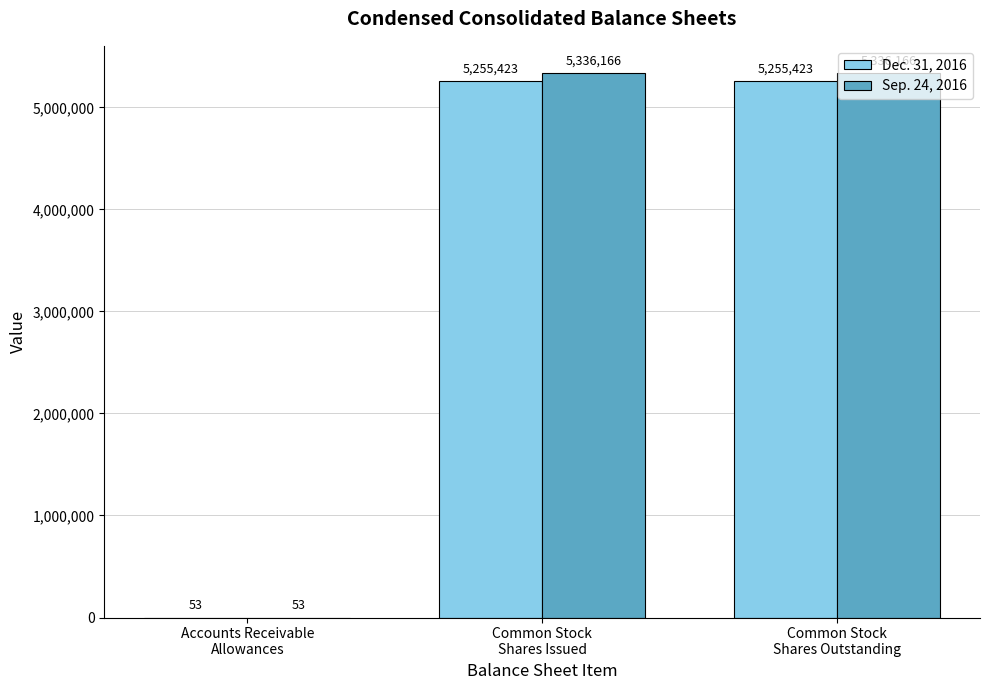

Reading right to left, extract all data points from this chart.

Dec. 31, 2016: Common Stock
Shares Outstanding=5255423	Common Stock
Shares Issued=5255423	Accounts Receivable
Allowances=53
Sep. 24, 2016: Common Stock
Shares Outstanding=5336166	Common Stock
Shares Issued=5336166	Accounts Receivable
Allowances=53